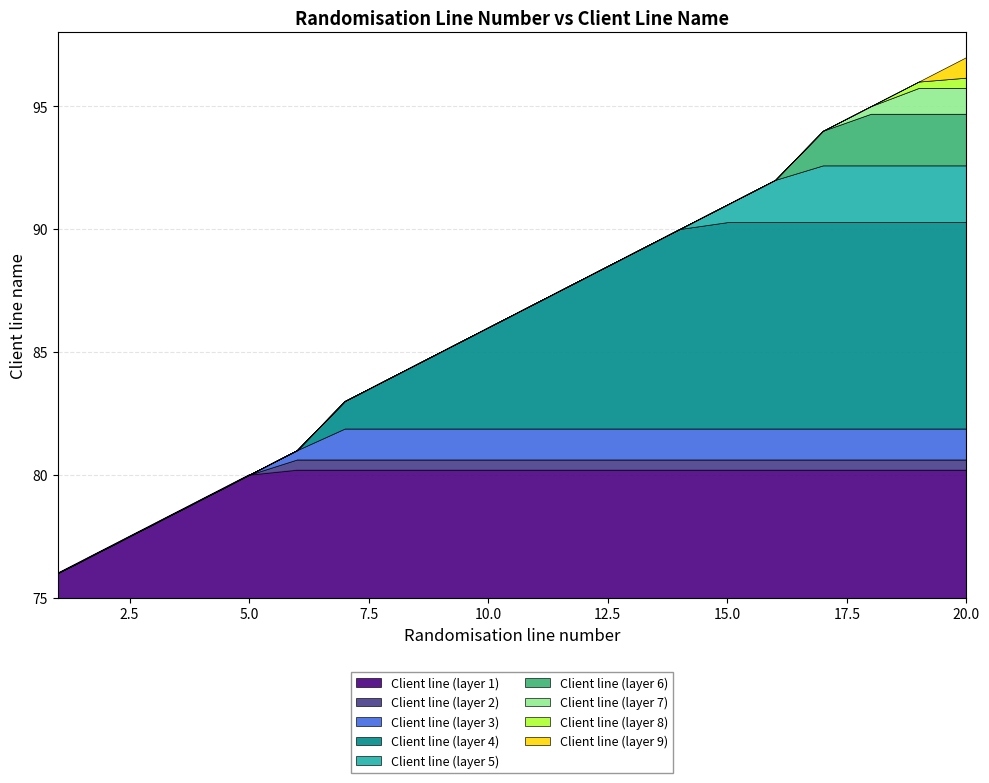

What is the lowest value of the Client line (layer 1) series?

76.0